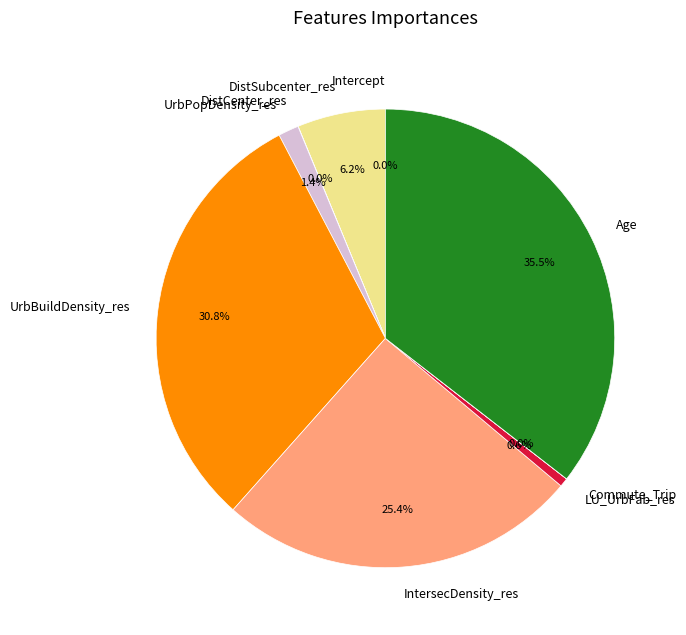

What percentage is the LU_UrbFab_res slice, to the nearest percent?

1%